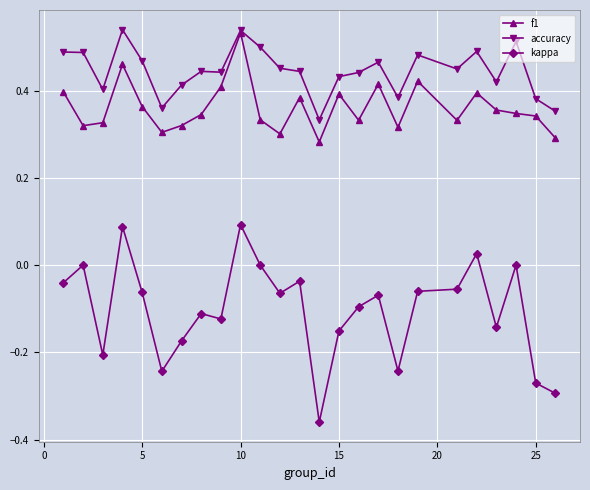

How many distinct data groups are displayed?

3